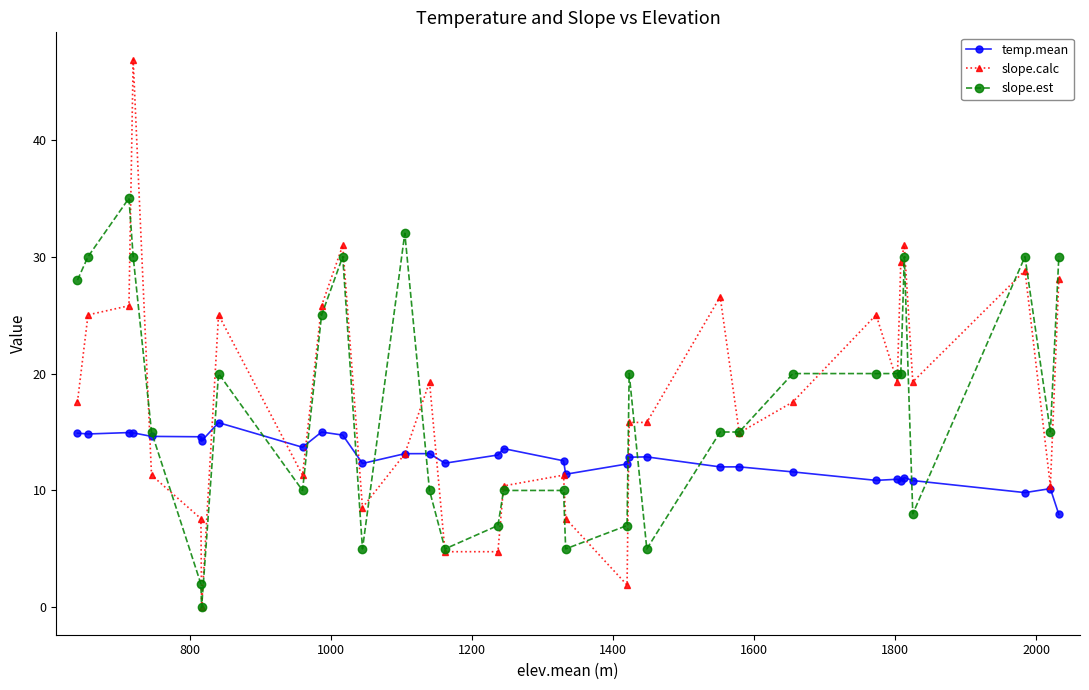

Count the number of categories in the chart.

33